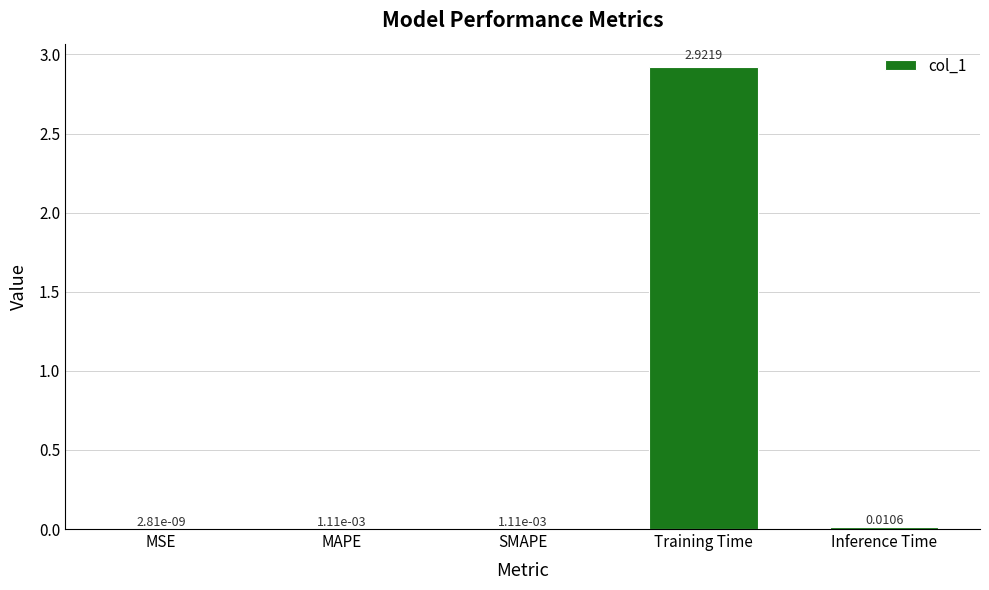

Which label corresponds to the largest value in the chart?

Training Time